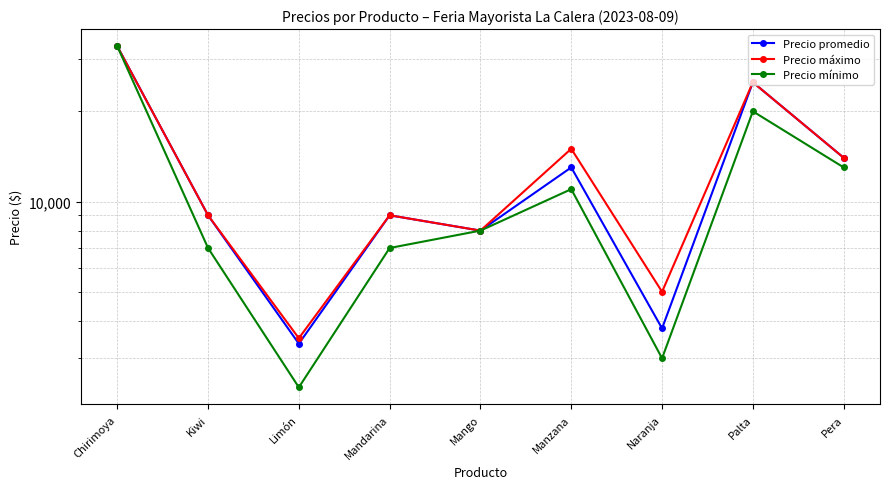

What position from the left is Palta?

8